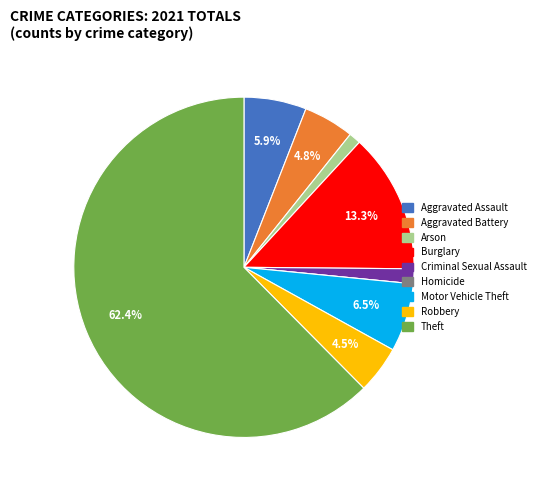

Does Theft account for over 50% of the chart?

Yes